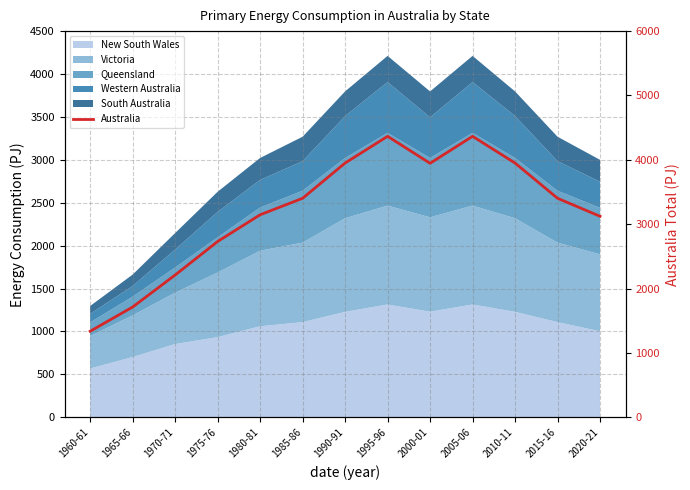

List the labels in order of value, smallest first.

1960-61, 1965-66, 1970-71, 1975-76, 2020-21, 1980-81, 1985-86, 2015-16, 2000-01, 1990-91, 2010-11, 1995-96, 2005-06